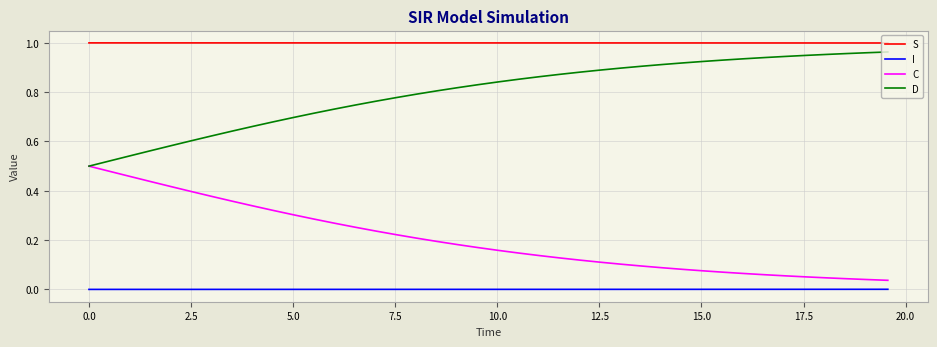

Which series has the largest total across all categories?

S